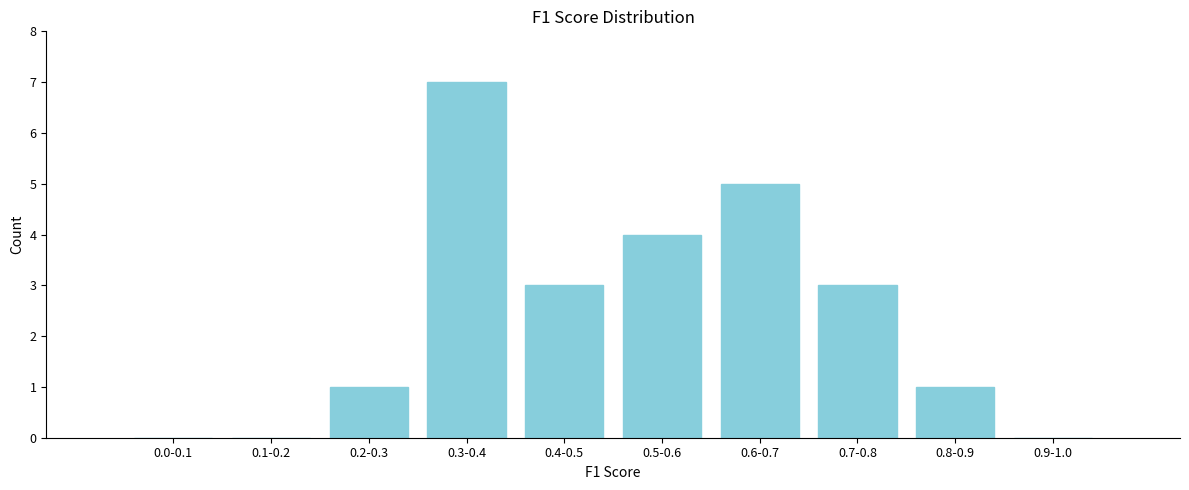

Reading right to left, what are all the values shown in this chart?

0.9-1.0=0	0.8-0.9=1	0.7-0.8=3	0.6-0.7=5	0.5-0.6=4	0.4-0.5=3	0.3-0.4=7	0.2-0.3=1	0.1-0.2=0	0.0-0.1=0